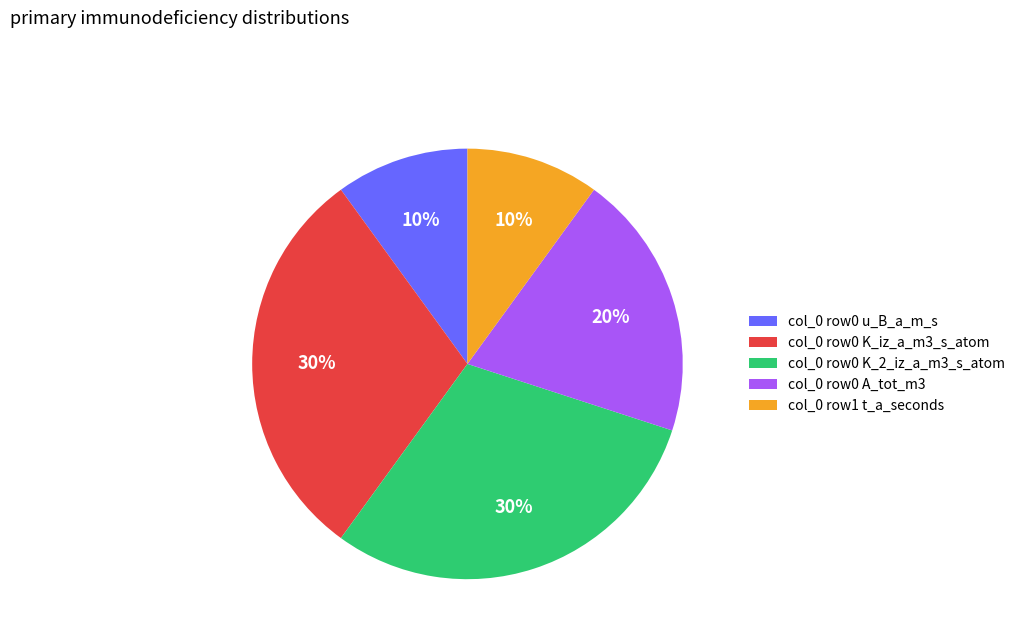

To the nearest percent, what is the difference between the largest and smallest slice percentages?

20%